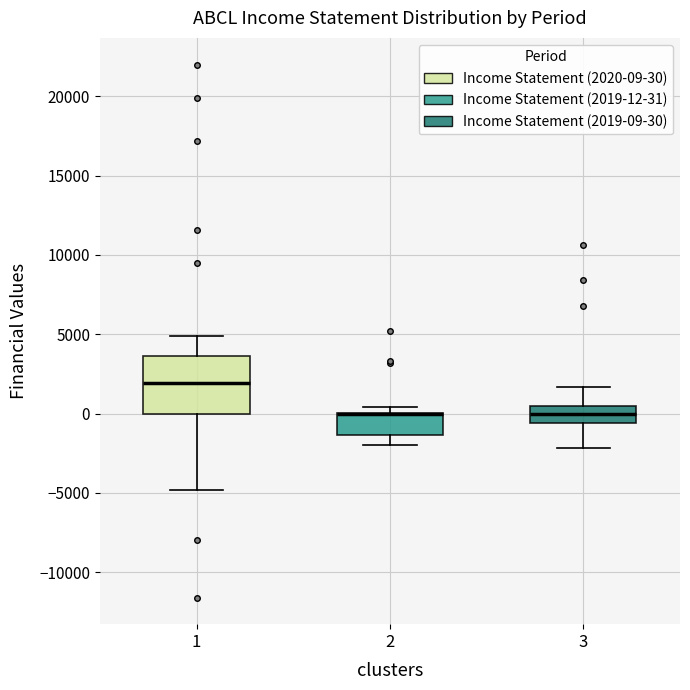

Where is the upper edge of the box at x = 1 on the y-axis? The values are not printed on the chart, so give them approximately, as read against the axis.

3500